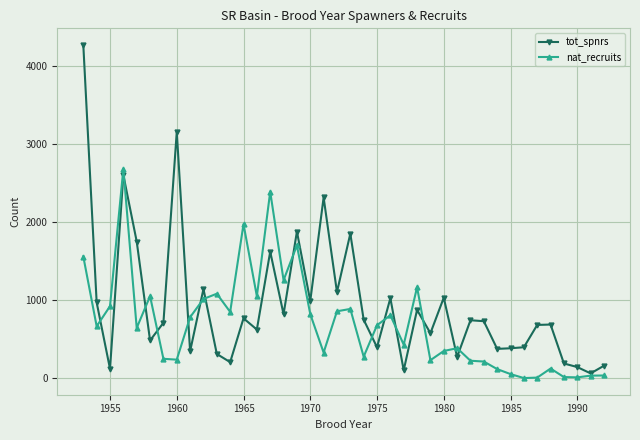

True or false: tot_spnrs and nat_recruits cross at least once.

True